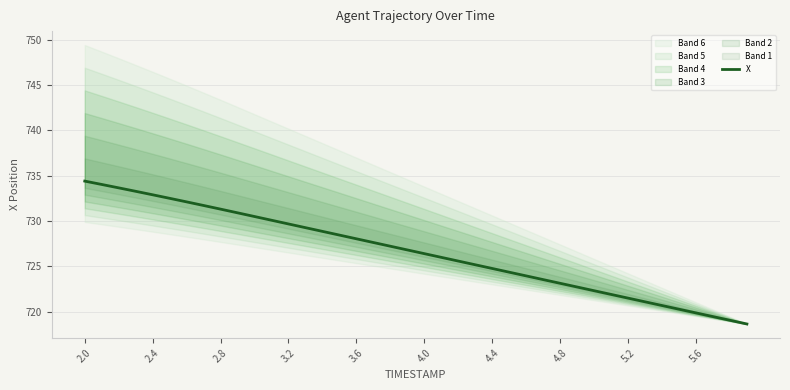

Is it true that X equals 960.6 at 4.8?

False